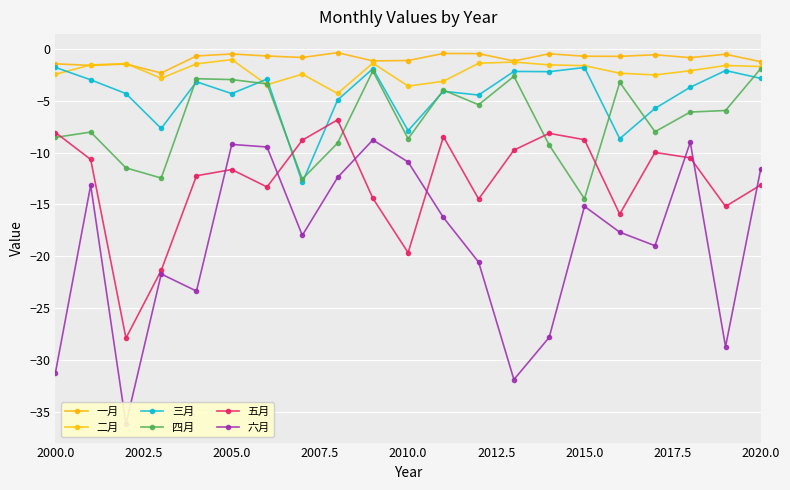

How many categories are shown in the chart?

21